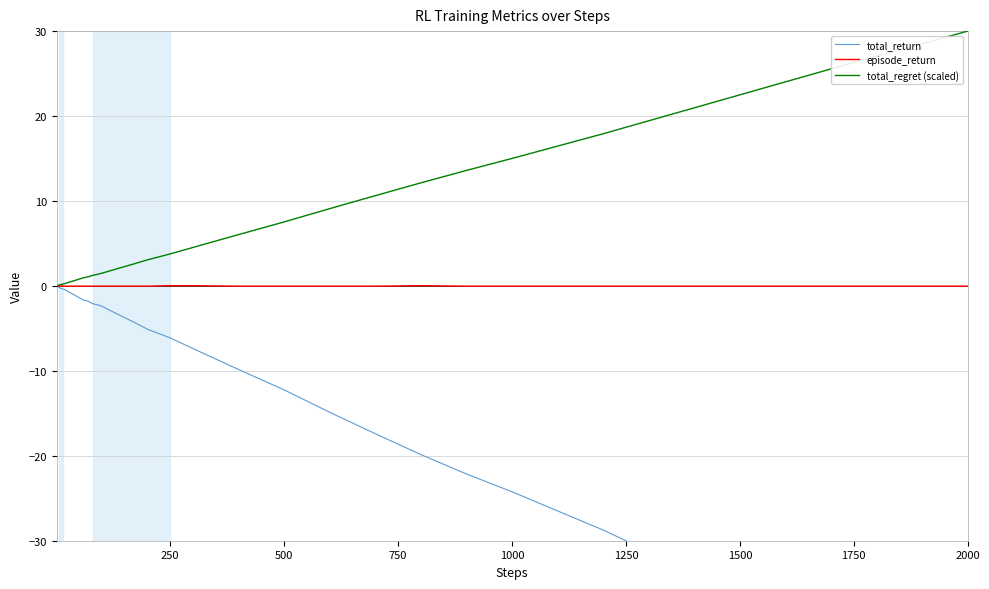

What is the difference between the maximum and minimum values in the total_return series?

48.4